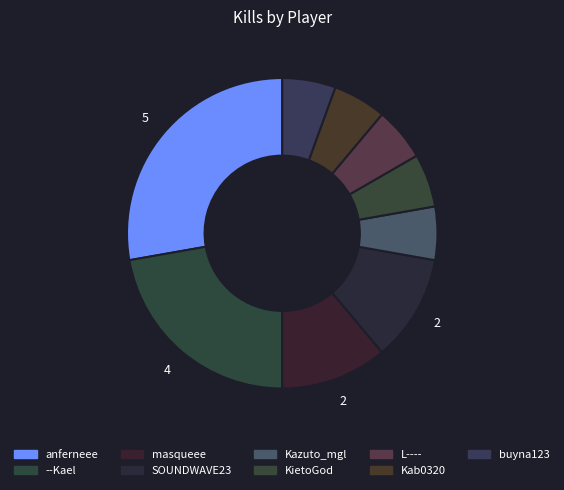

How many segments does this pie chart have?

9